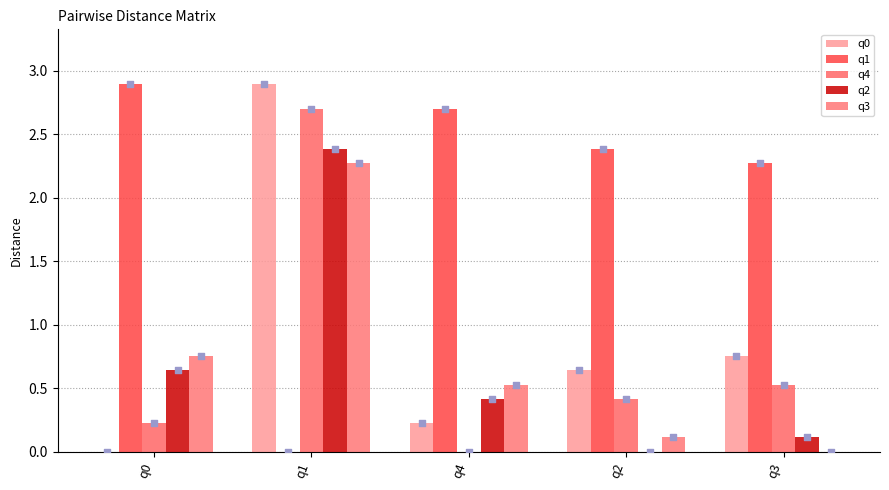

Which series has the widest spread of Y values?

q0